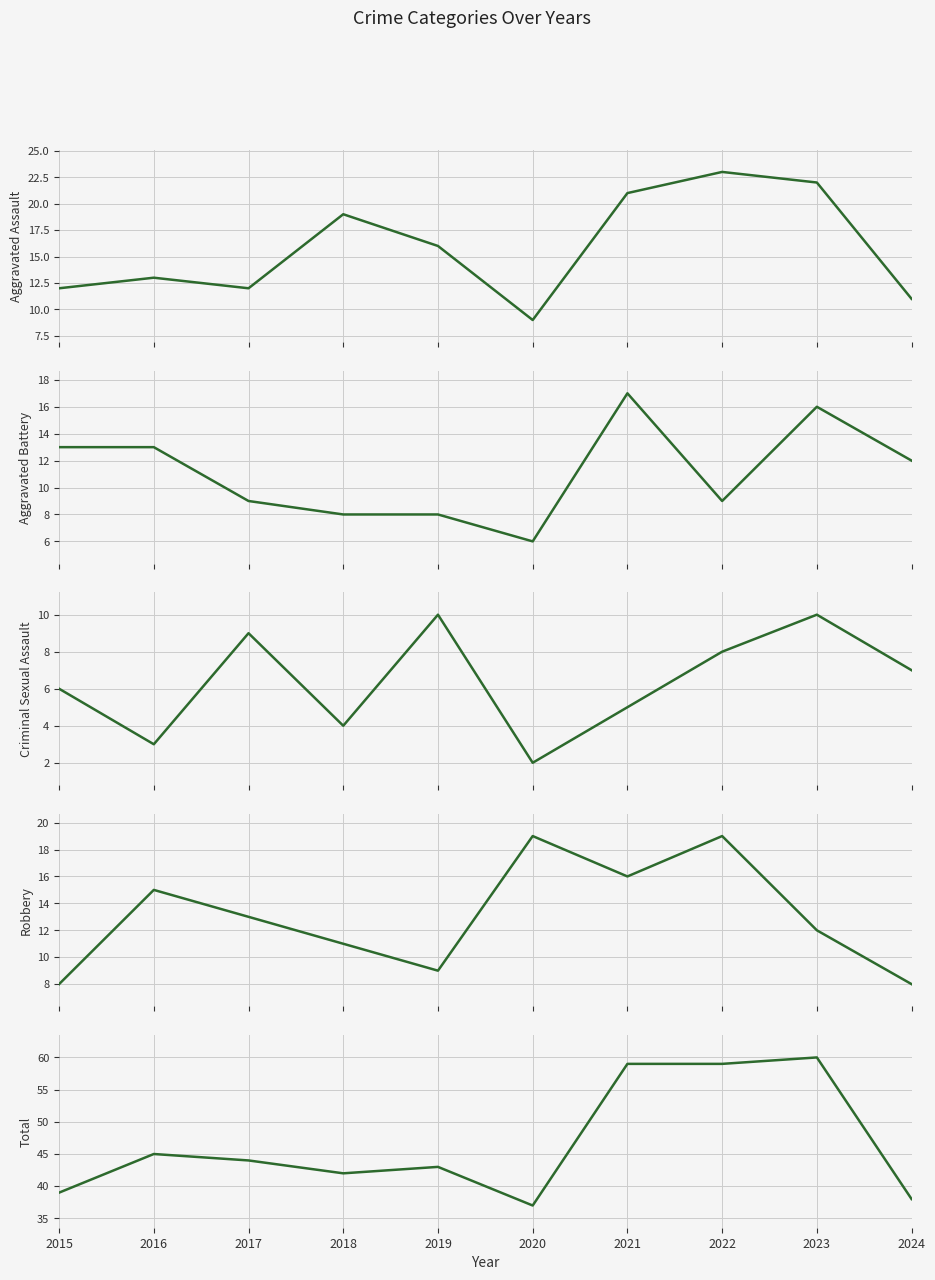

How many lines are shown in the chart?

5